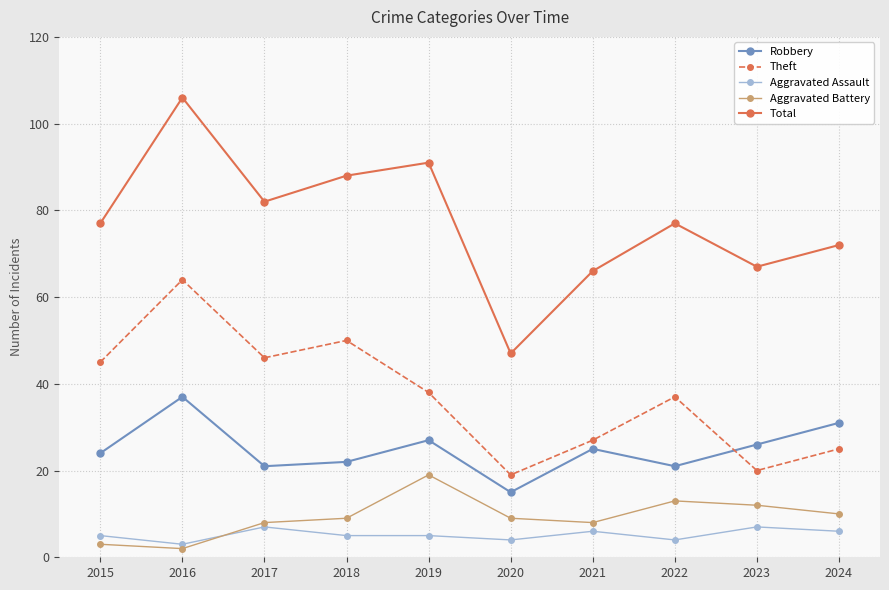

How many series are shown in this chart?

5